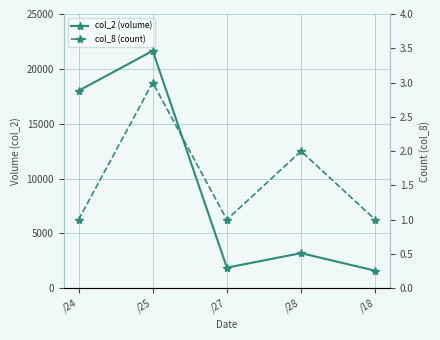

List the labels in order of col_2 (volume) value, smallest first.

/18, /27, /28, /24, /25